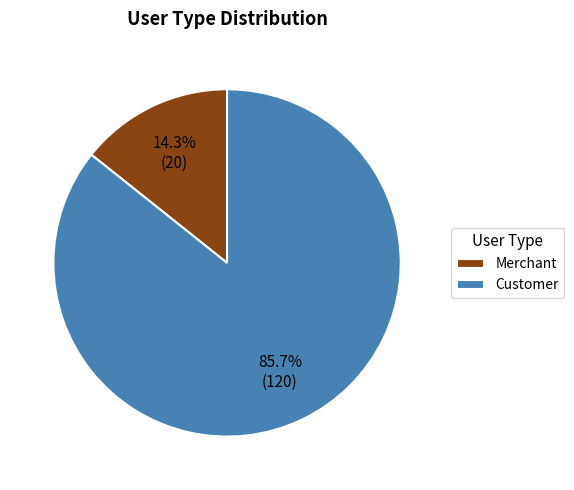

What is the ratio of the value at Customer to the value at Merchant?

6.0